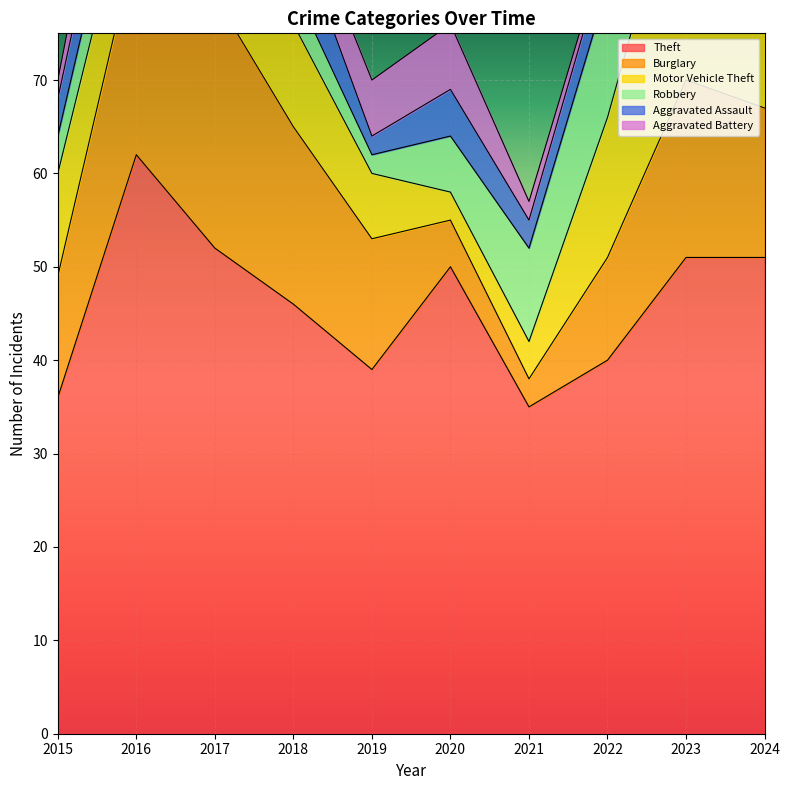

At which label is Aggravated Battery closest to 4?

2018